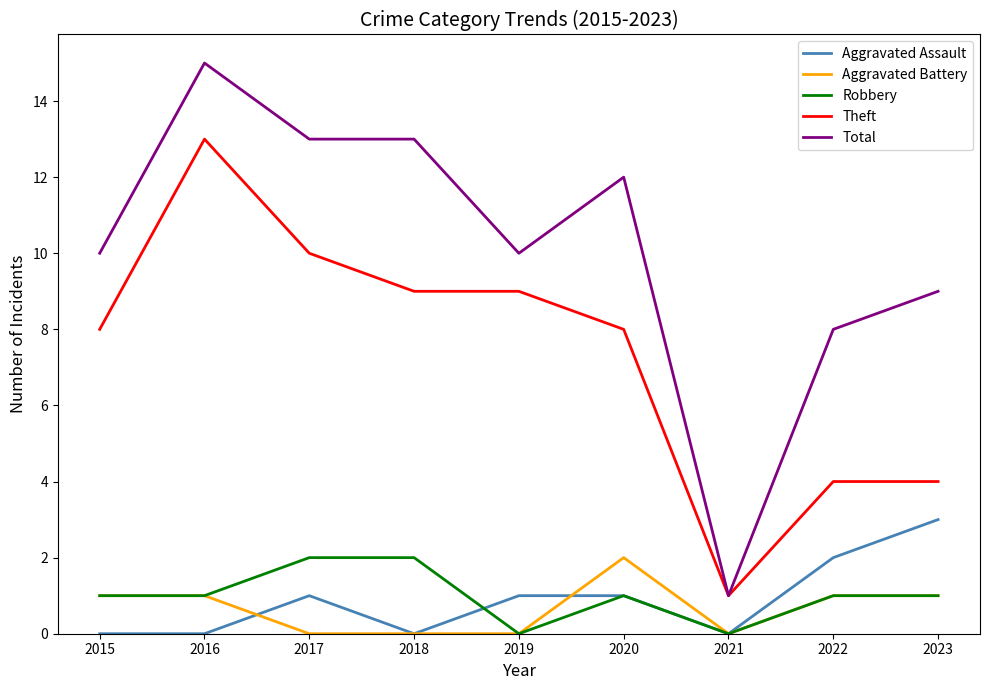

What is the highest value of the Total series?

15